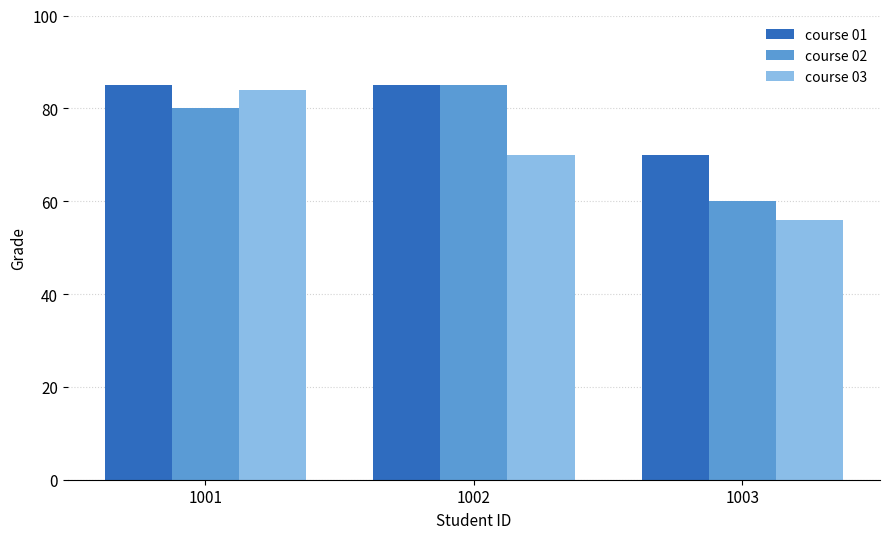

What is the sum of the course 01 values at 1003 and 1001?

155